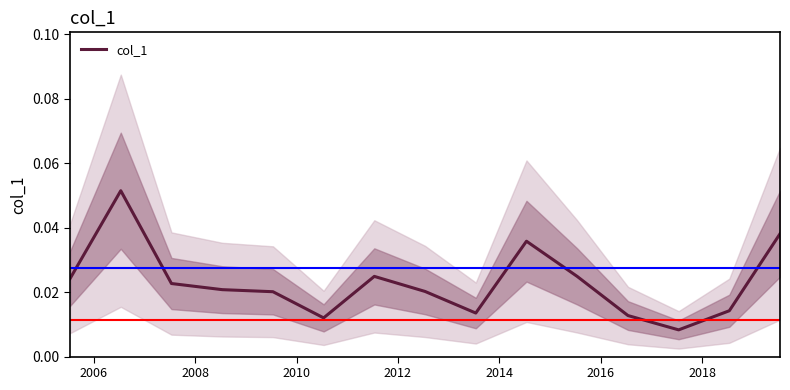

How many distinct data groups are displayed?

1